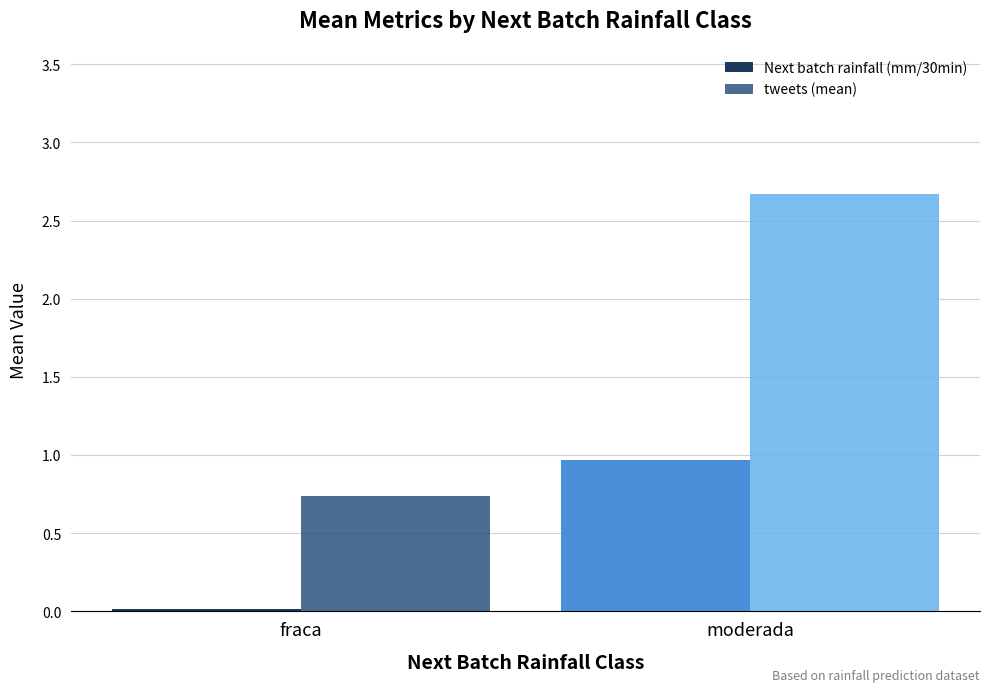

What are all the series names shown in the legend?

Next batch rainfall (mm/30min), tweets (mean)